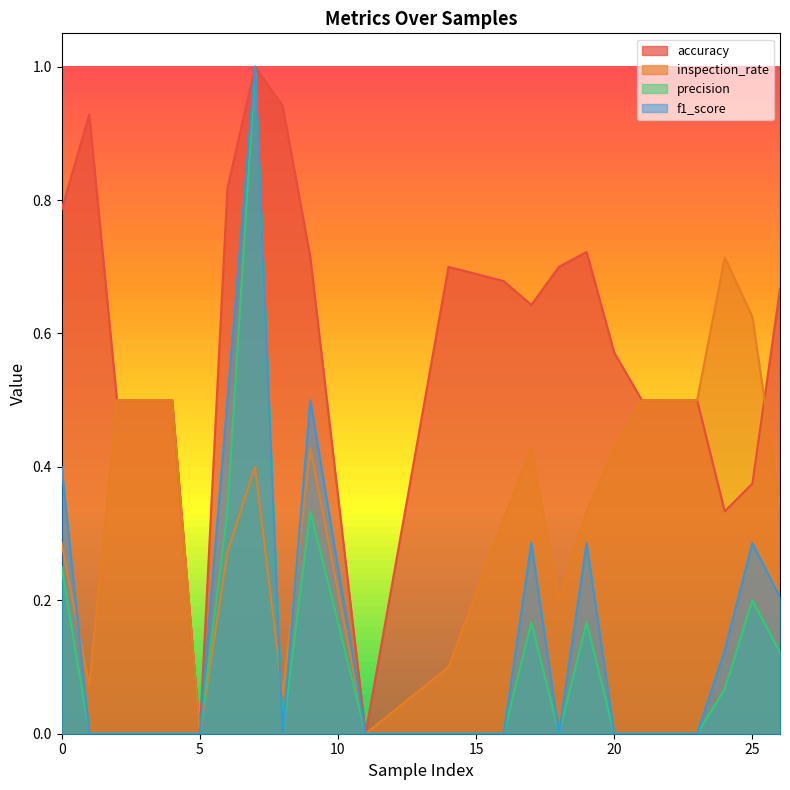

True or false: f1_score and precision cross at least once.

False